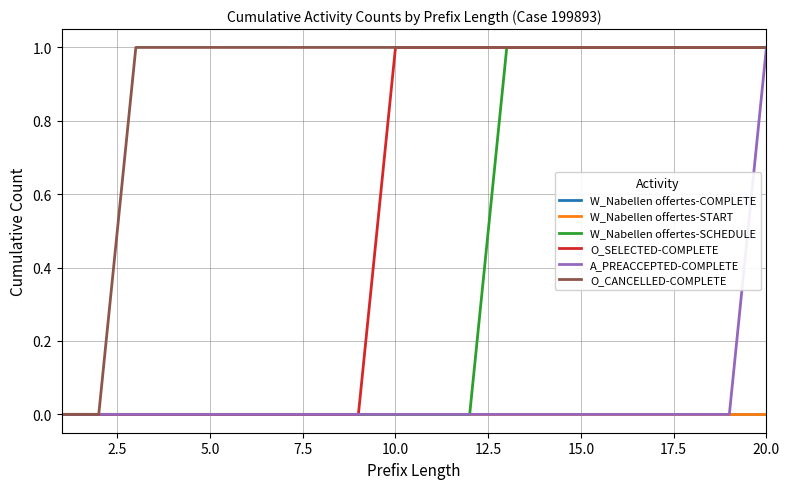

Does the chart have visible grid lines?

Yes